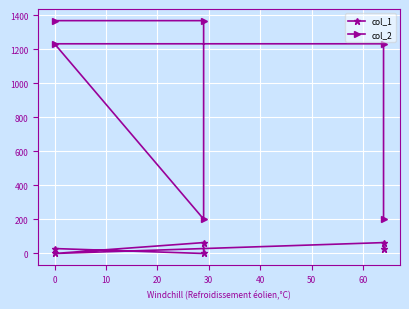

What is the difference between the maximum and minimum values in the col_1 series?

64